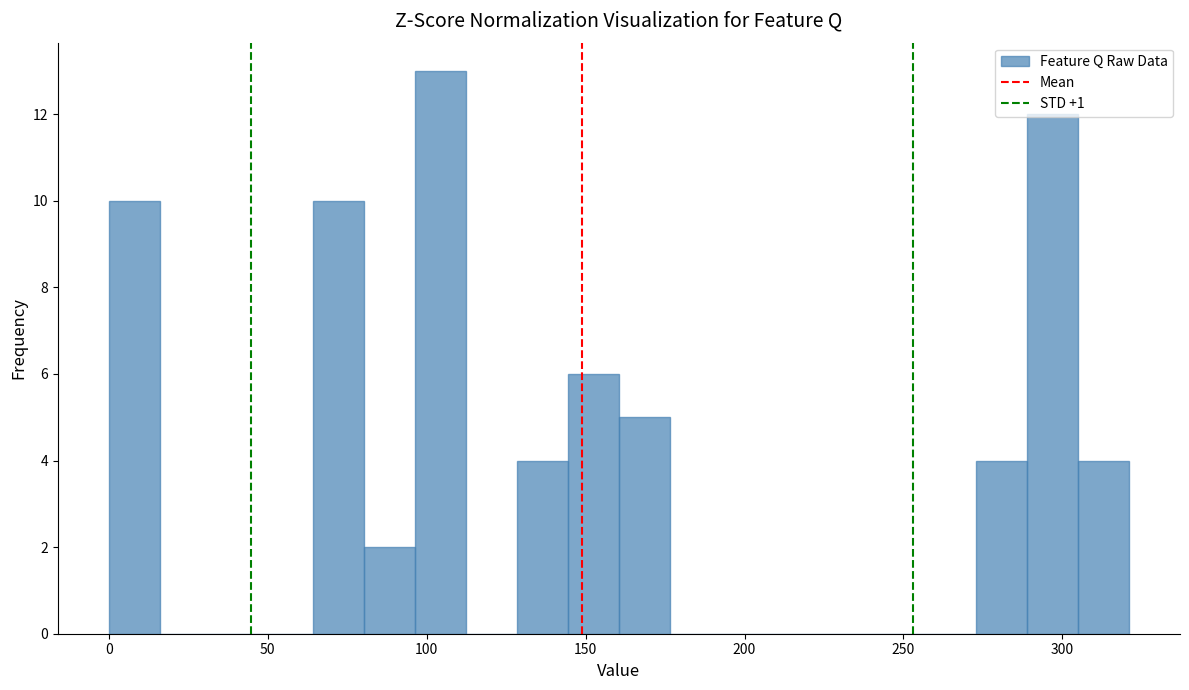

Read against the x-axis, roughly where is the centre of the tallest bar?

105